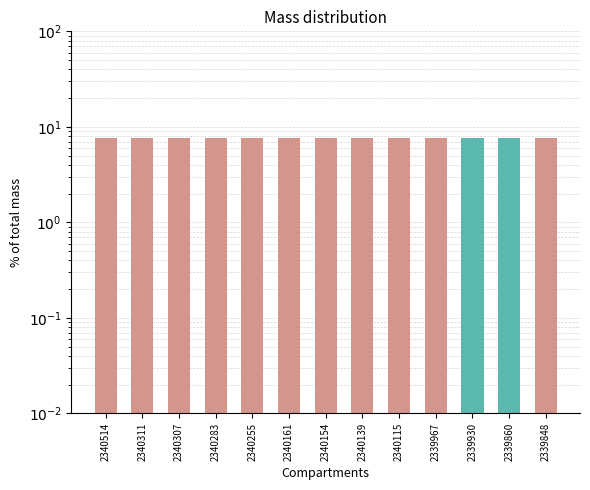

How many id values are between 7 and 8?

13